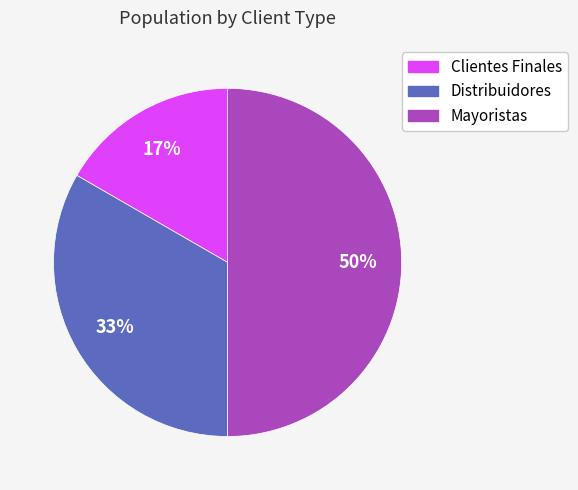

To the nearest percent, what is the average slice percentage?

33%